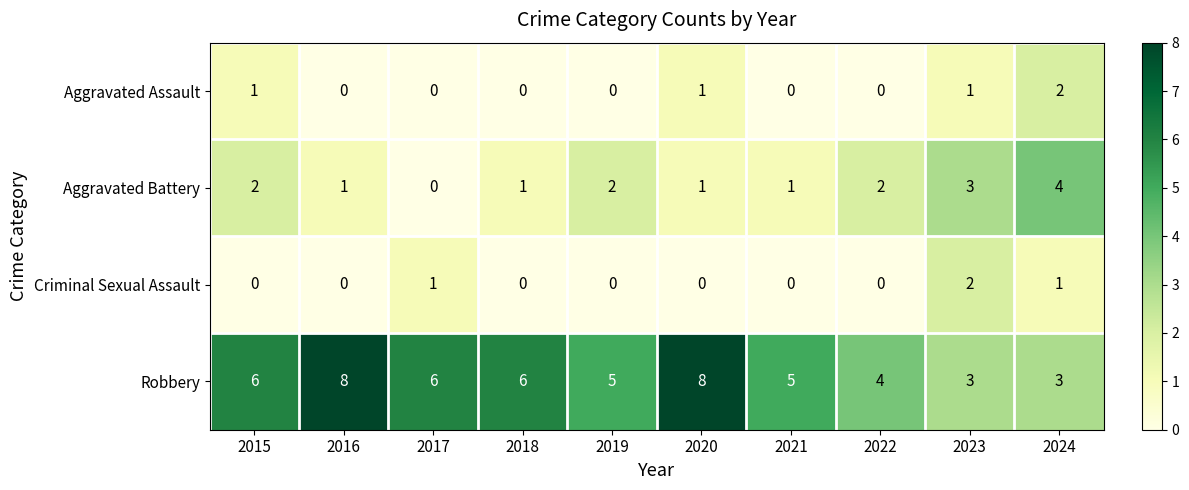

Count the Criminal Sexual Assault values in the range 0 to 1.

9